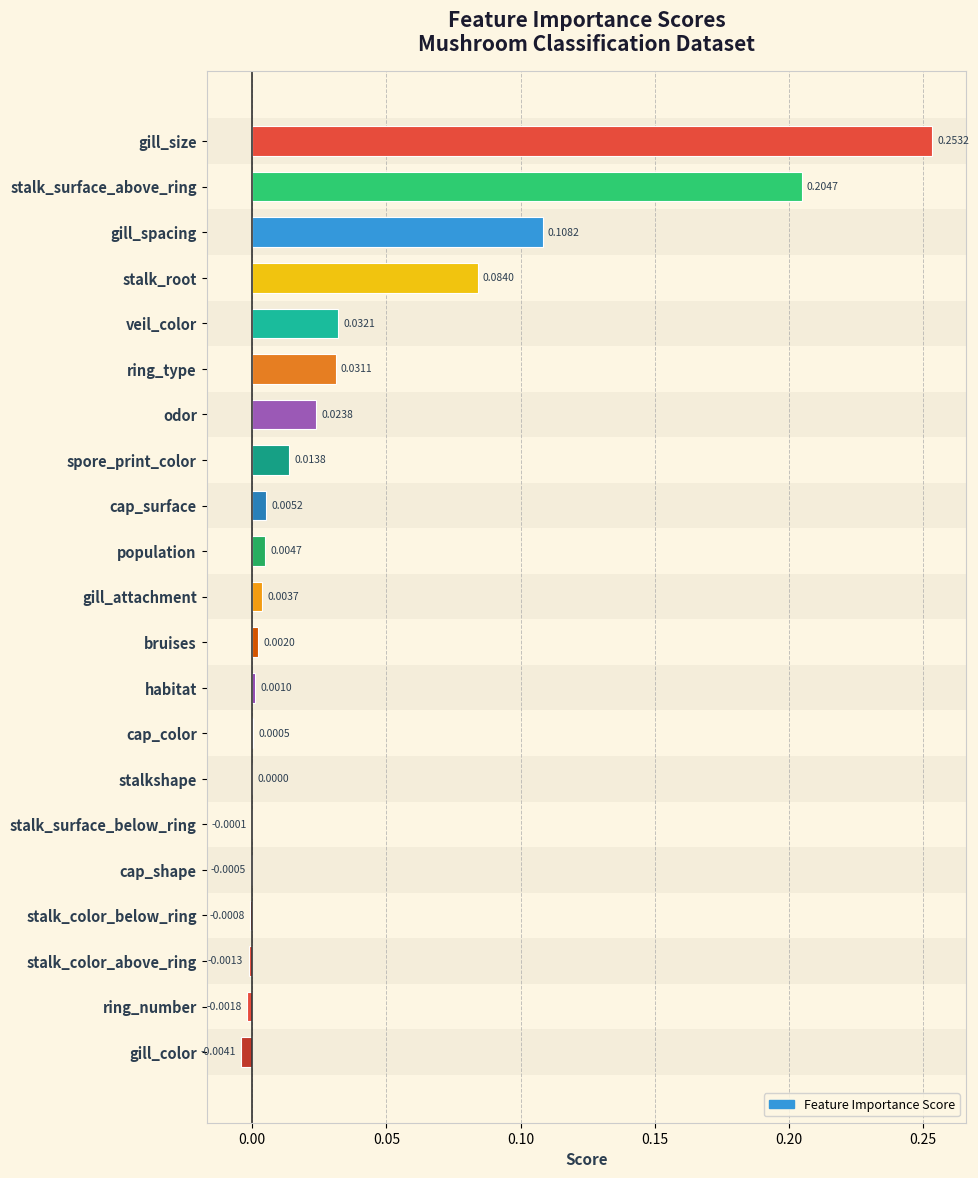

What is the sum of all values?

0.8